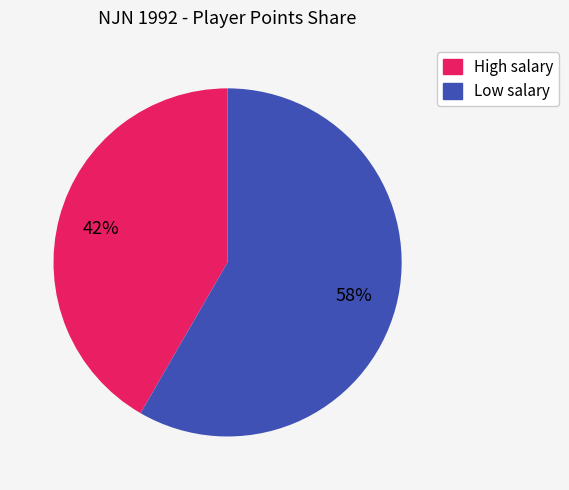

Is there a majority slice in this chart?

Yes